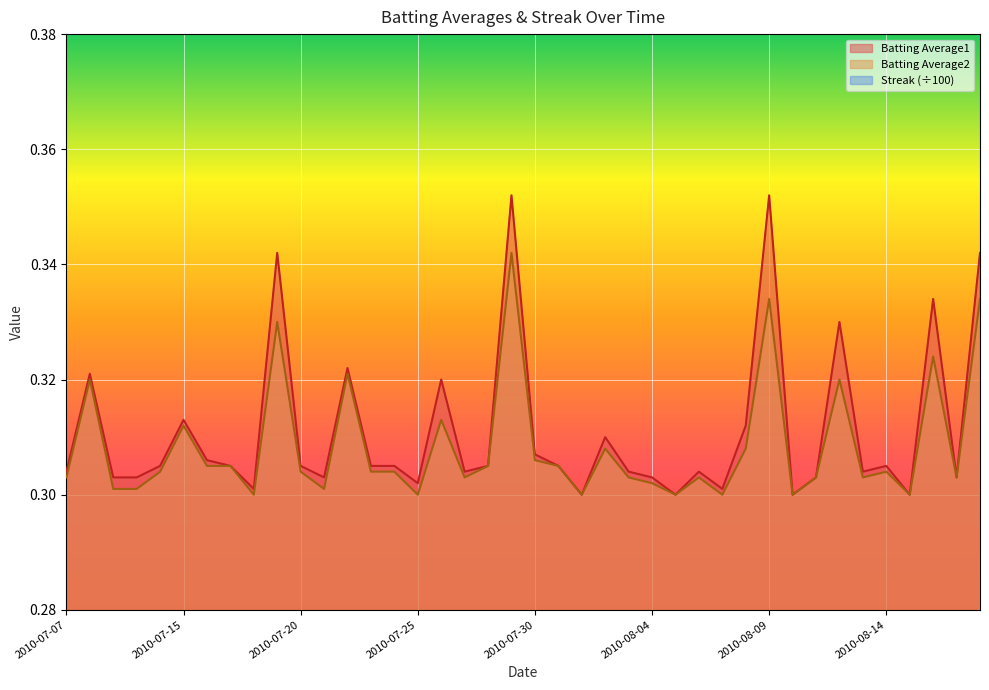

Which series changed the most between 2010-07-15 and 2010-07-29?

Streak